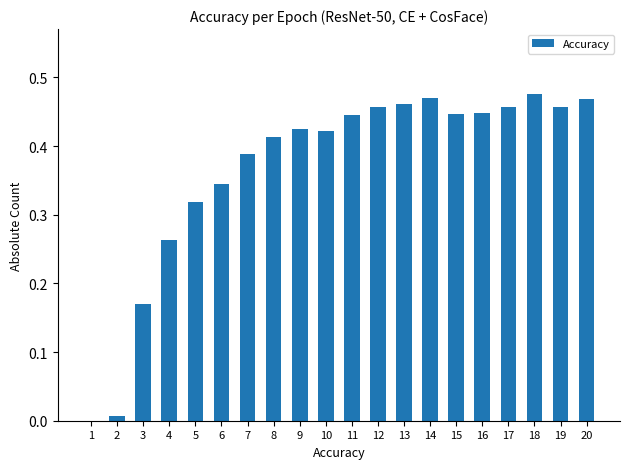

The chart shows a value of 0.7 at 14. True or false?

False